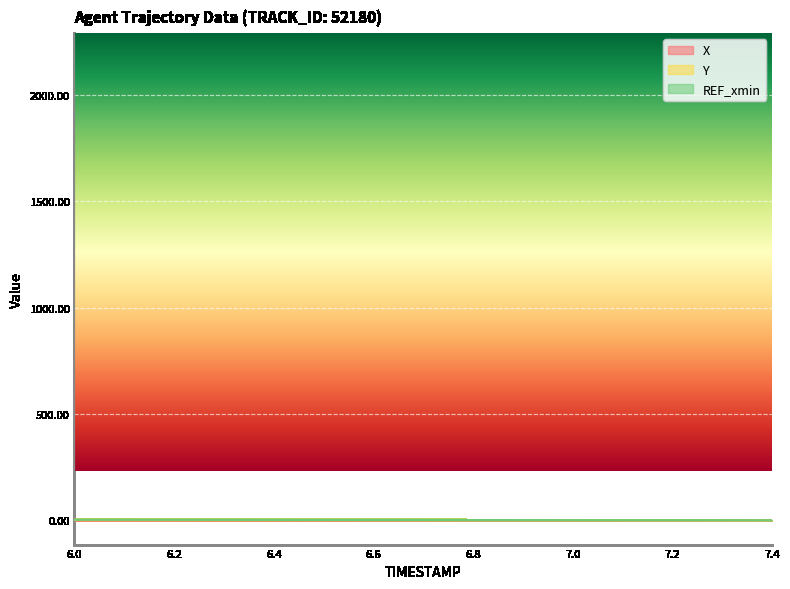

At which category is the sum across all series the highest?

6.0